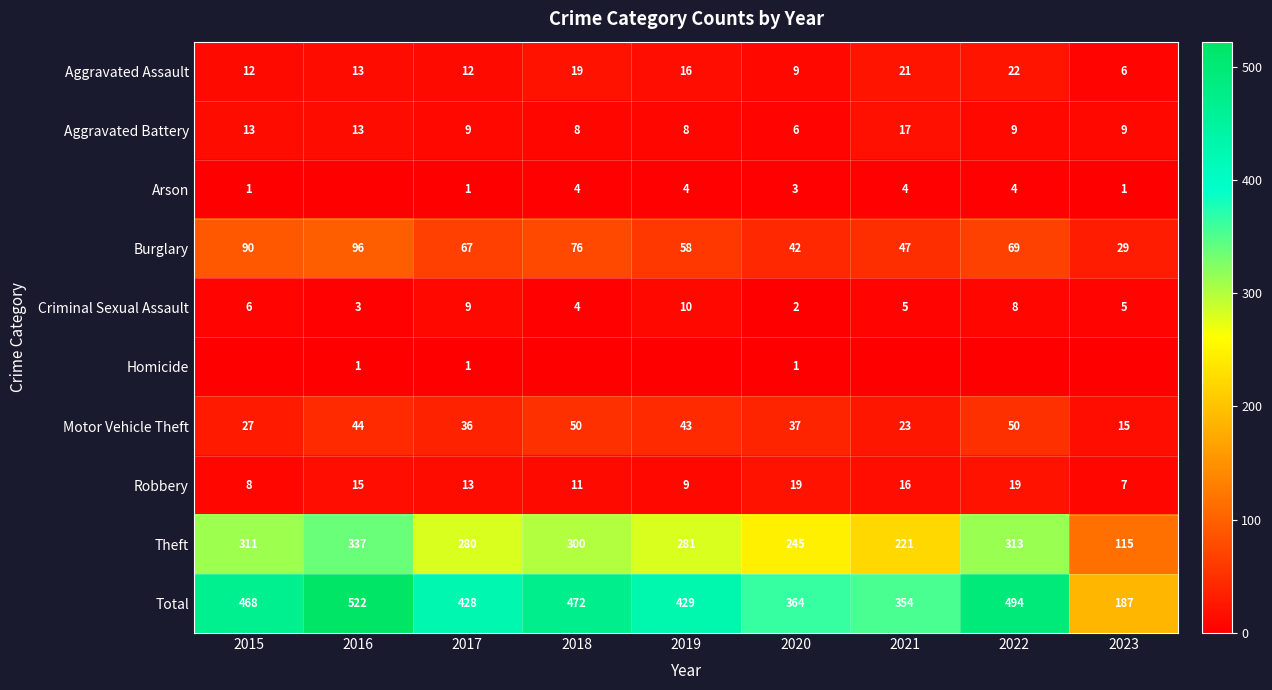

Rank the series by their maximum value, from highest to lowest.

Total, Theft, Burglary, Motor Vehicle Theft, Aggravated Assault, Robbery, Aggravated Battery, Criminal Sexual Assault, Arson, Homicide